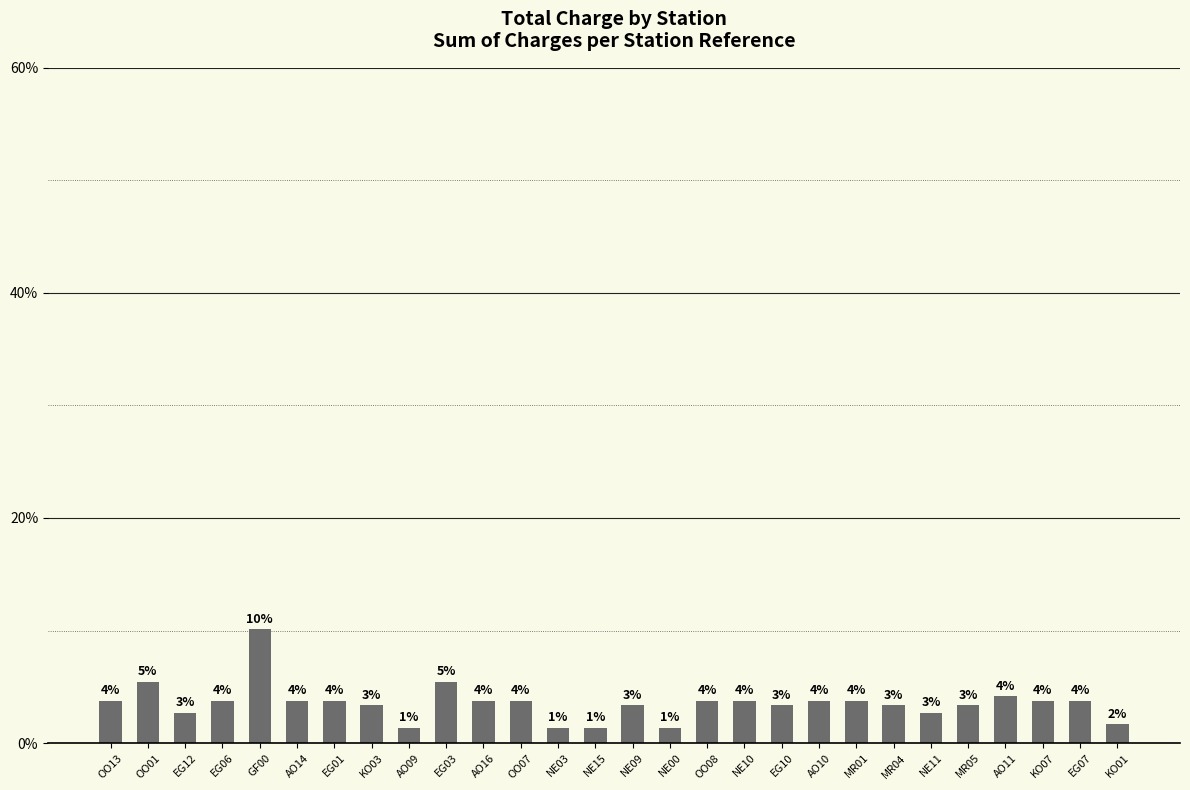

How many bars are there in total?

28